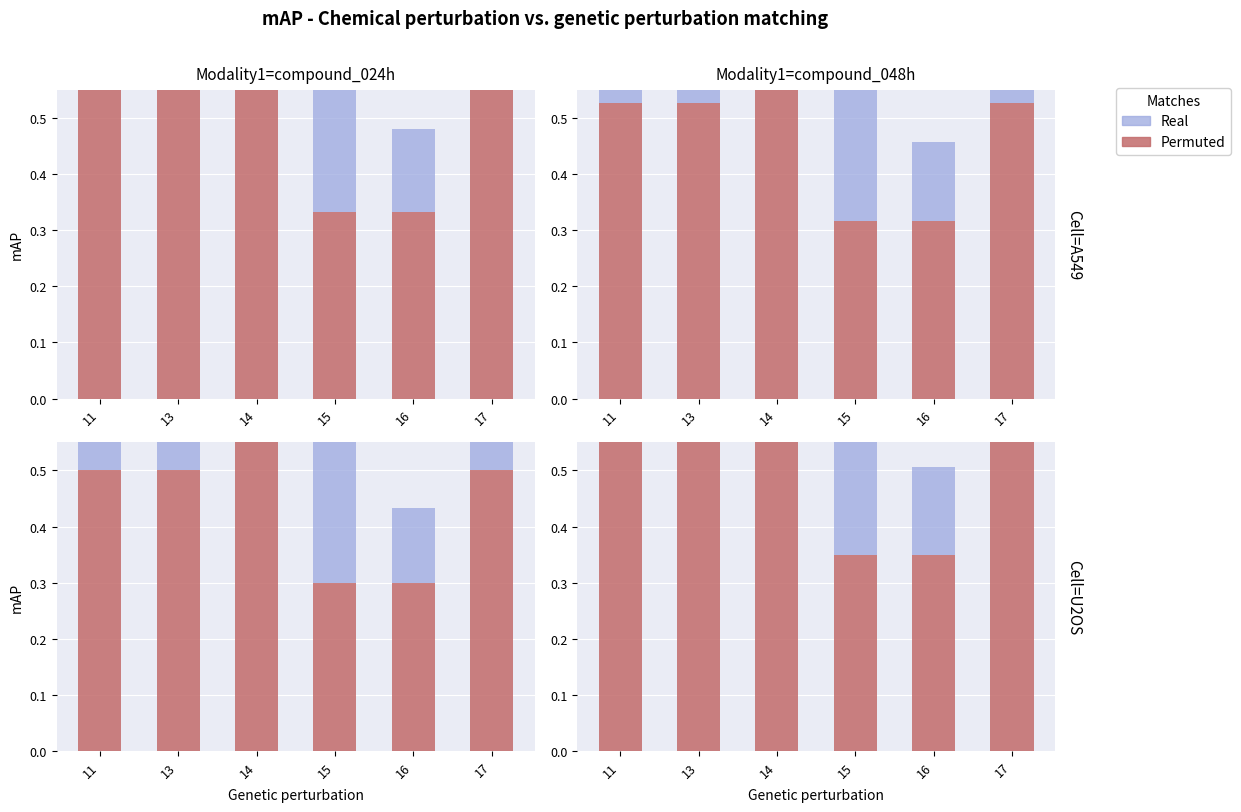

What is the sum of the Real values at 17 and 11?

0.2